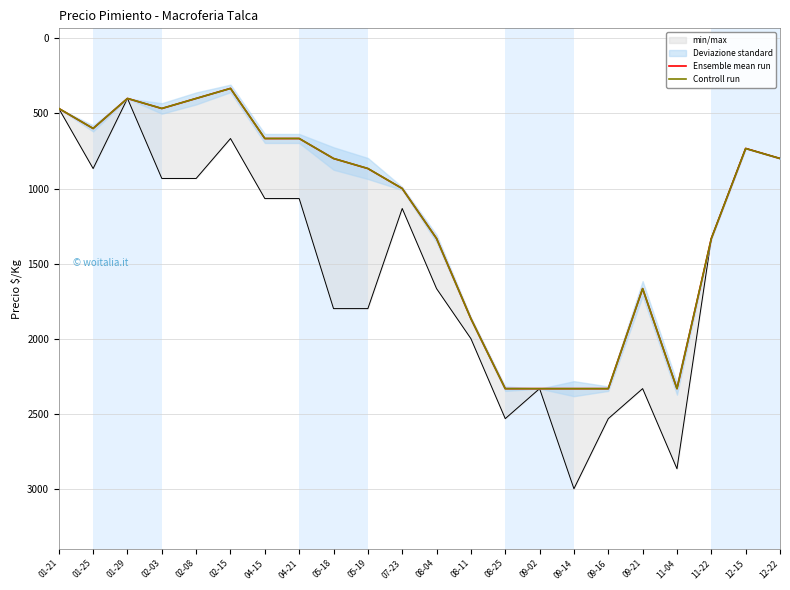

What is the difference between the second highest and minimum values in the Ensemble mean run series?

2000.0